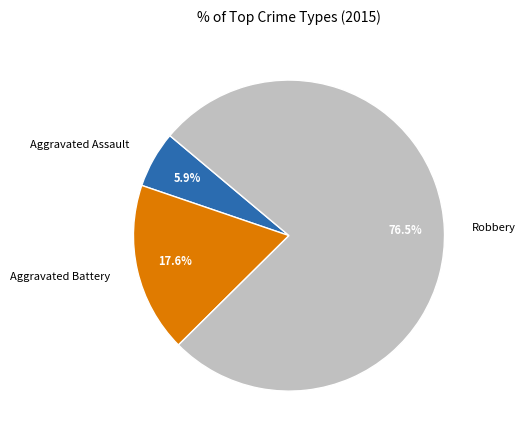

How much of the chart is everything except Aggravated Assault?

94.1%